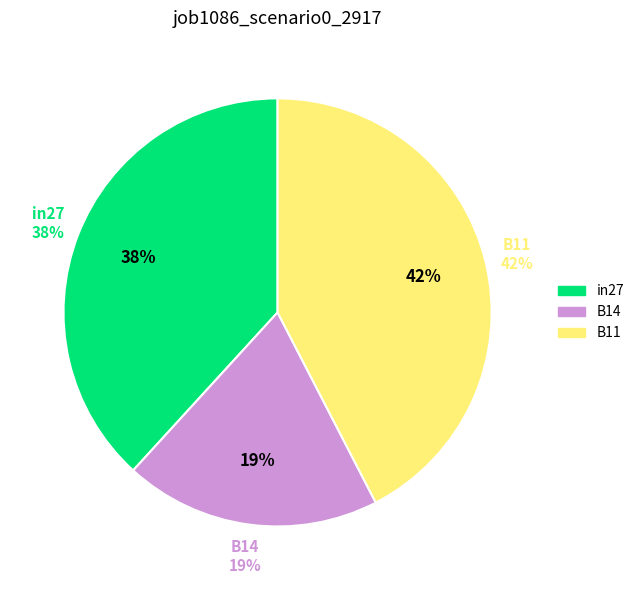

Rank the categories by value from lowest to highest.

B14, in27, B11